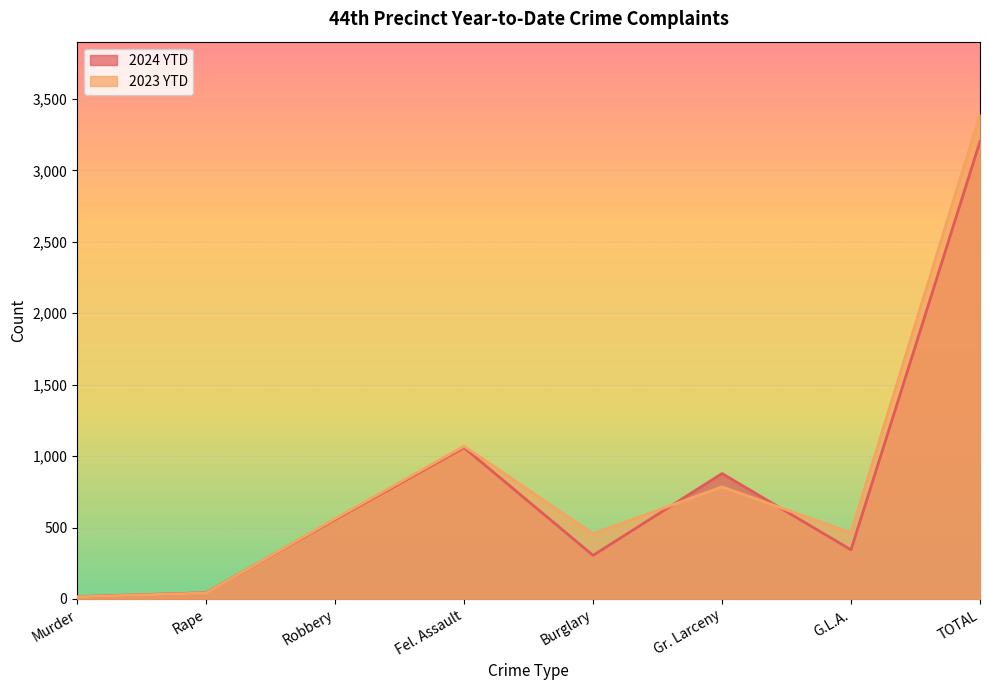

Which series ends up on top after the final intersection of 2024 YTD and 2023 YTD?

2023 YTD